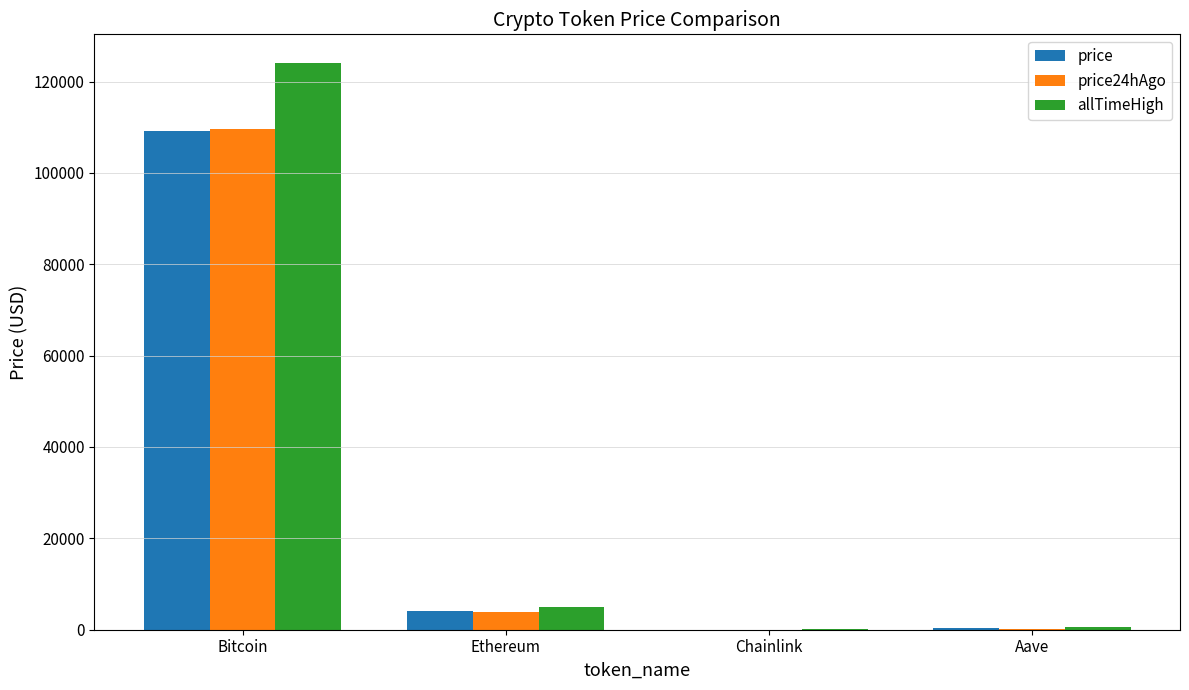

Are the bars horizontal?

No